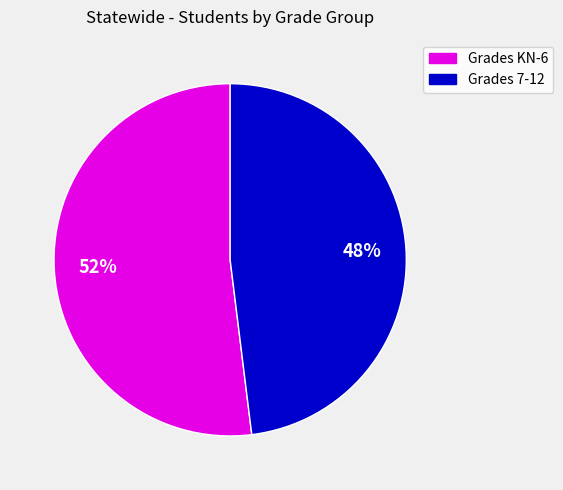

Rank the categories by value from highest to lowest.

Grades KN-6, Grades 7-12